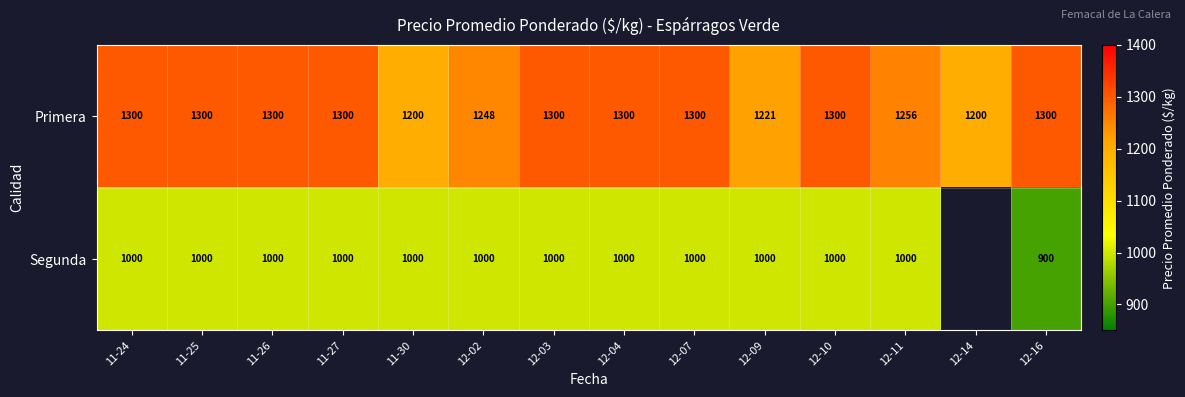

Count the number of data series in this chart.

2